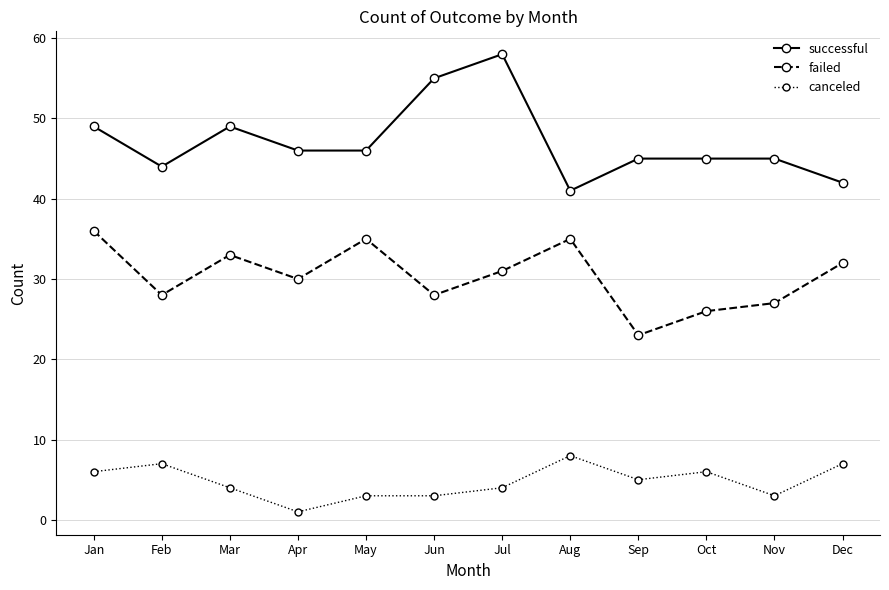

What is the difference between the highest and lowest values at Dec?

35